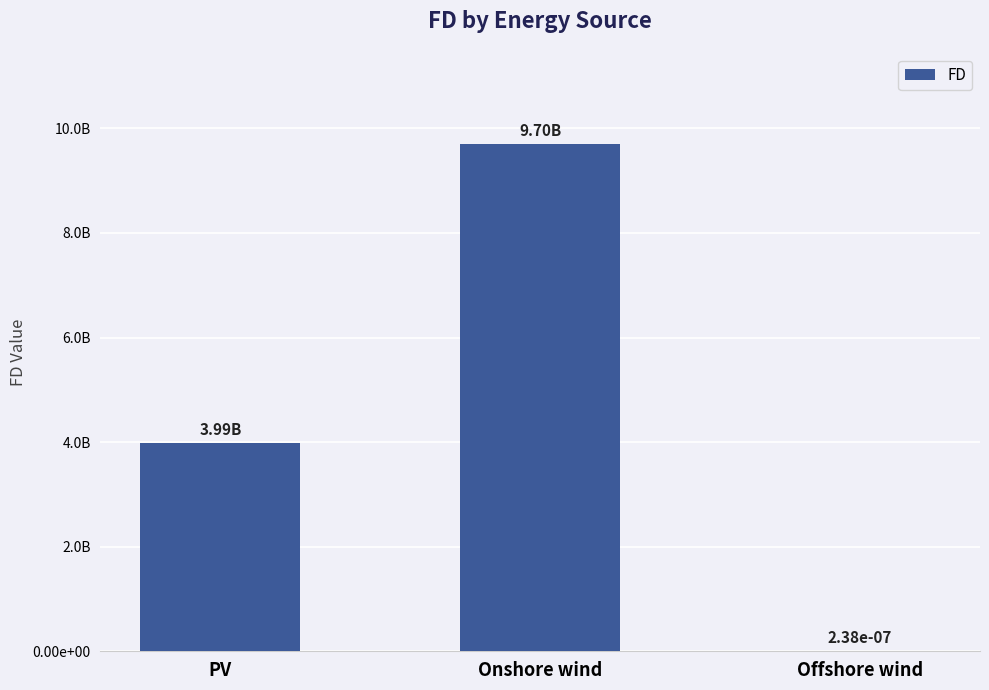

Reading right to left, what are all the values shown in this chart?

Offshore wind=0.0	Onshore wind=9696589980.6	PV=3986274662.1